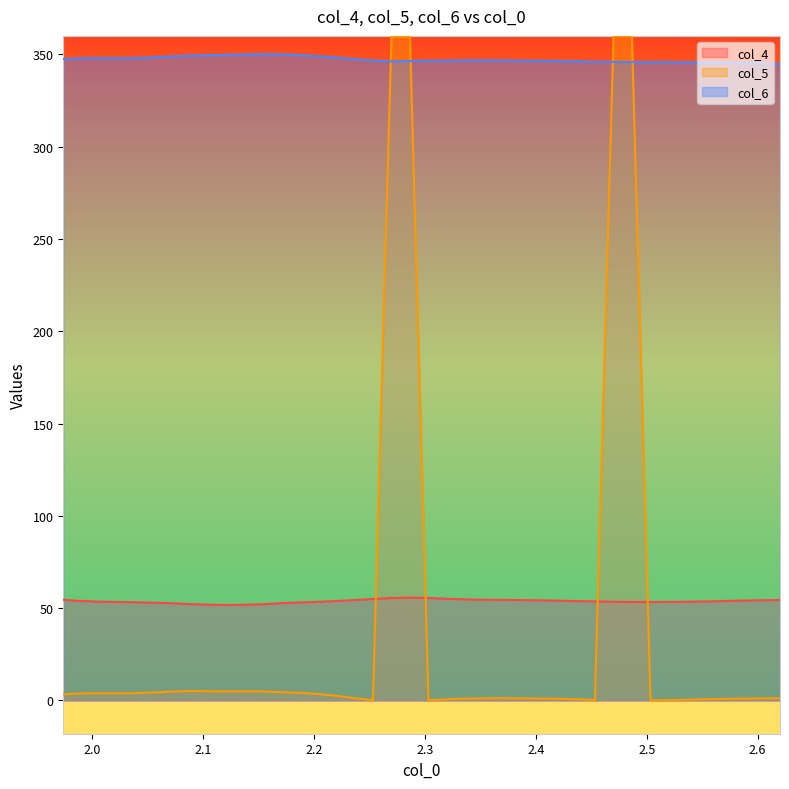

Which series has the largest range (max minus min)?

col_5